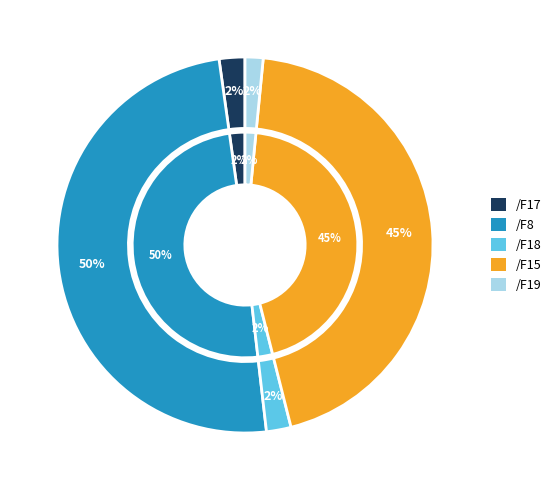

The /F8 slice represents 14% of the pie. True or false?

False